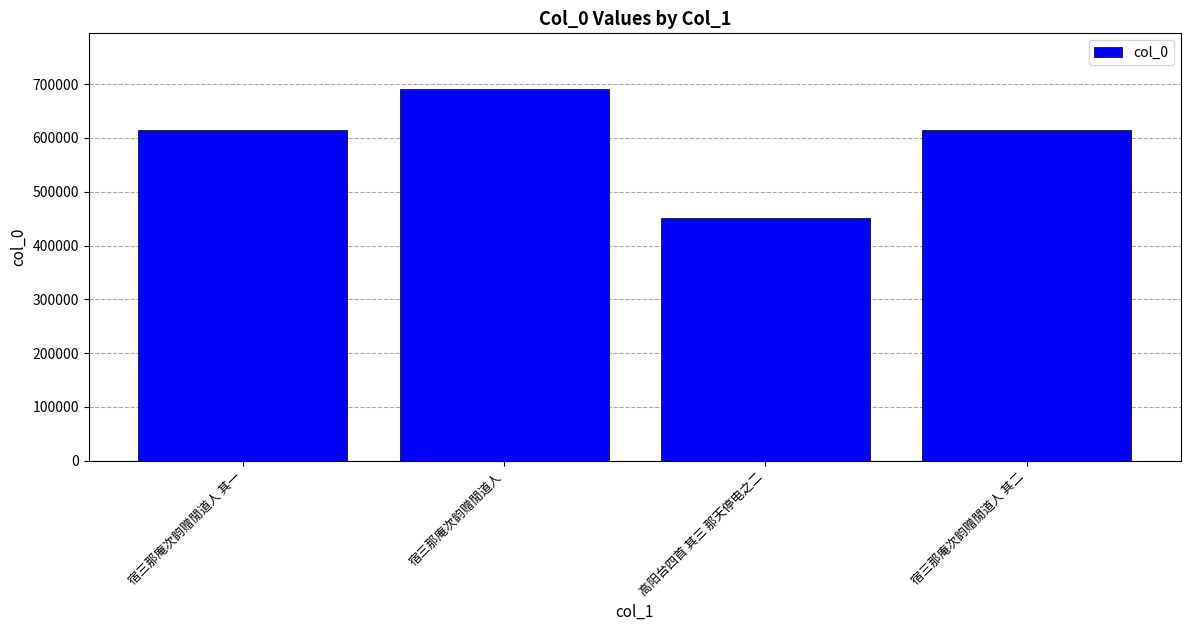

What is the change in value from 宿三那庵次韵赠閒道人 to 高阳台四首 其三 那天停电之二?

-240351